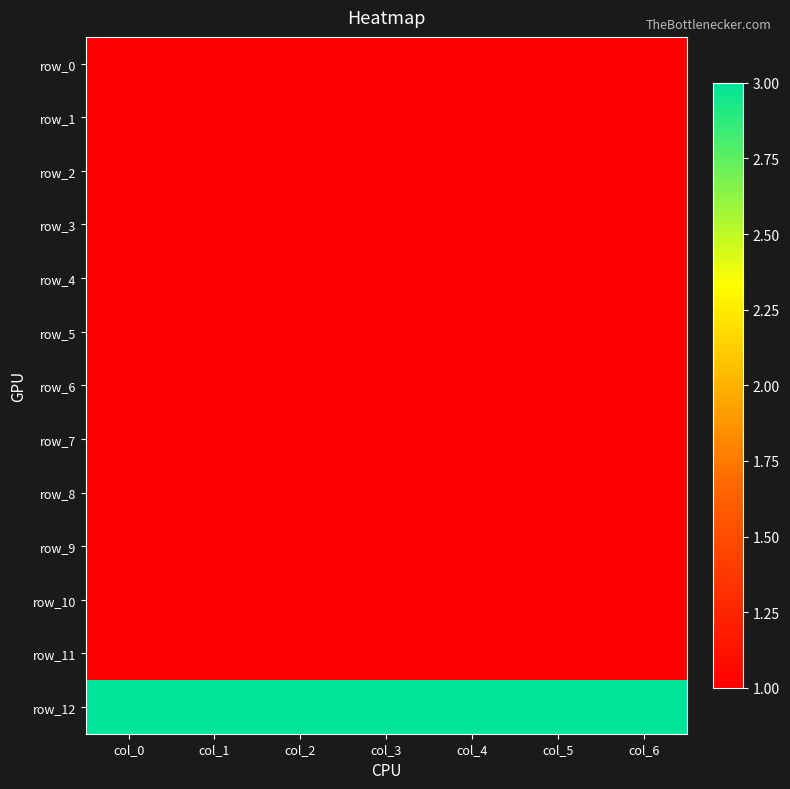

At which category is the sum across all series the highest?

col_0